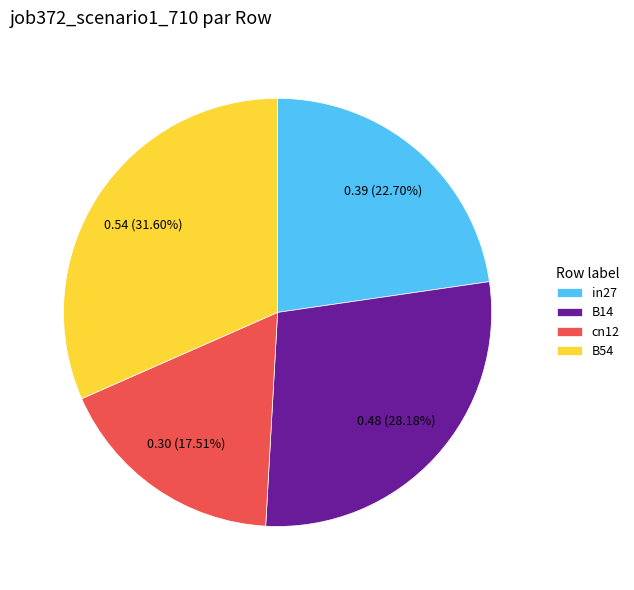

Count the number of slices in the pie.

4